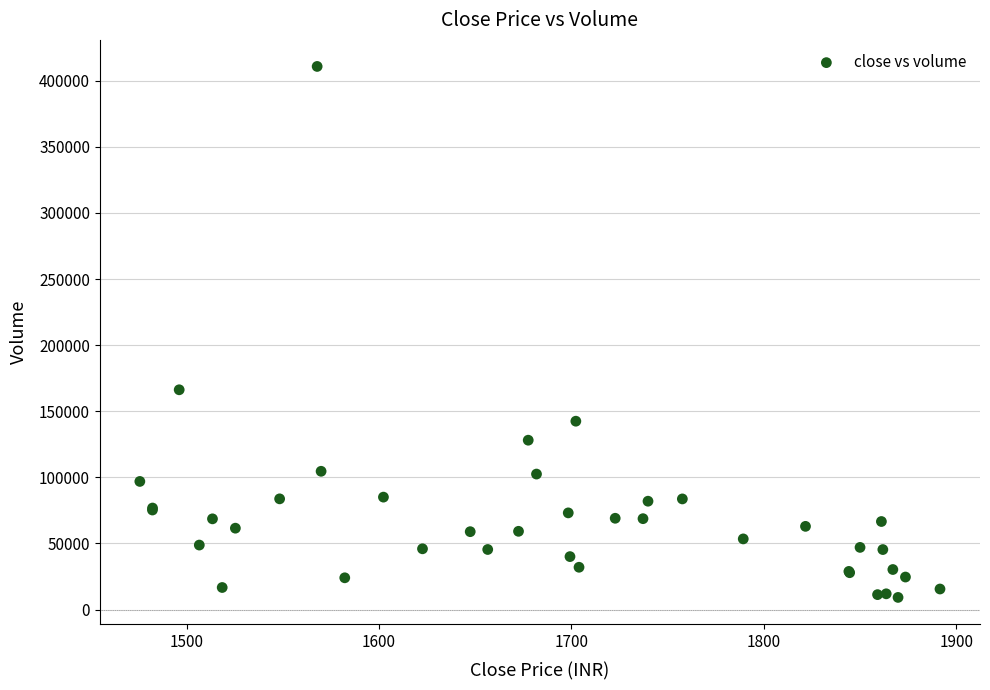

What Y value in the scatter plot is closest to 209980?

166228